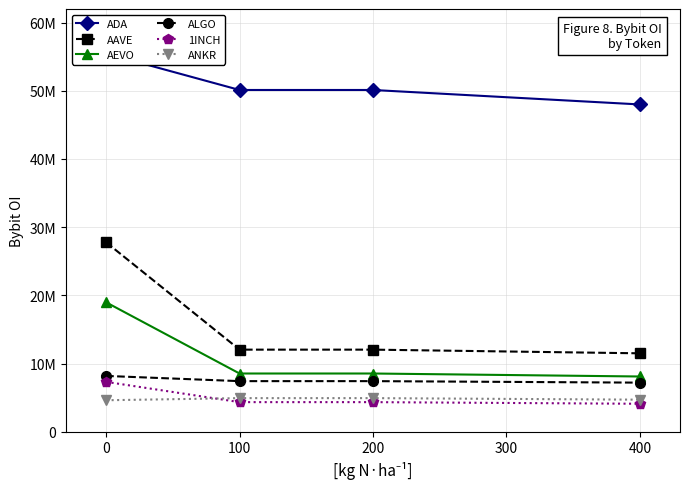

Reading right to left, what are all the values shown in this chart?

ADA: 48000000	50122980	50122980	55462959
AAVE: 11500000	12038311	12038311	27783900
AEVO: 8100000	8538562	8538562	18983470
ALGO: 7200000	7419559	7419559	8183373
1INCH: 4100000	4339263	4339263	7314031
ANKR: 4700000	4926963	4926963	4616368